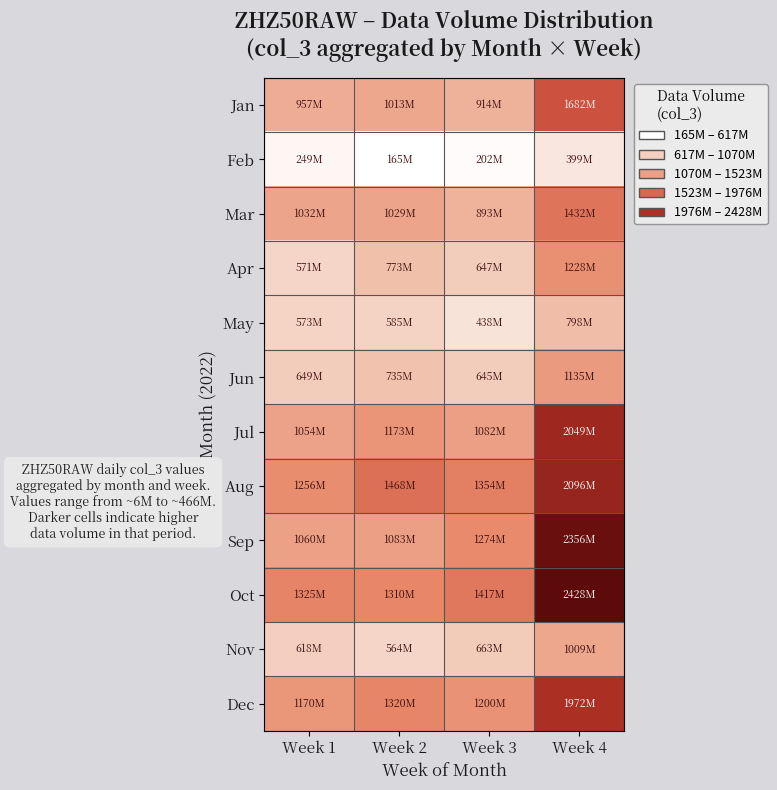

What is the smallest value displayed?

164716800